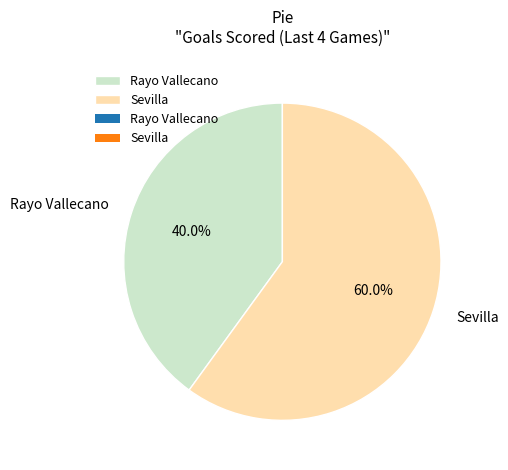

What is the ratio of the value at Sevilla to the value at Rayo Vallecano?

1.5